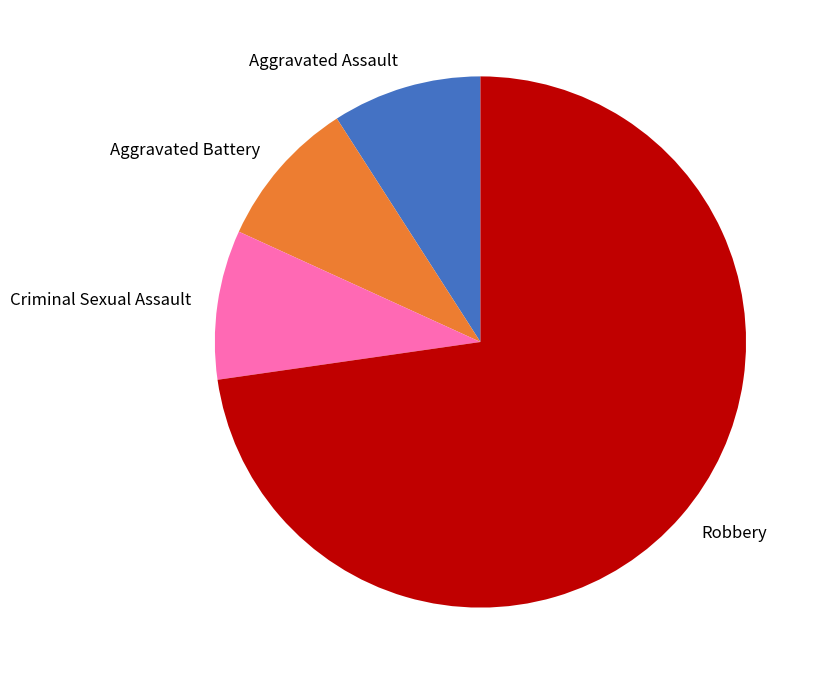

How many segments does this pie chart have?

4